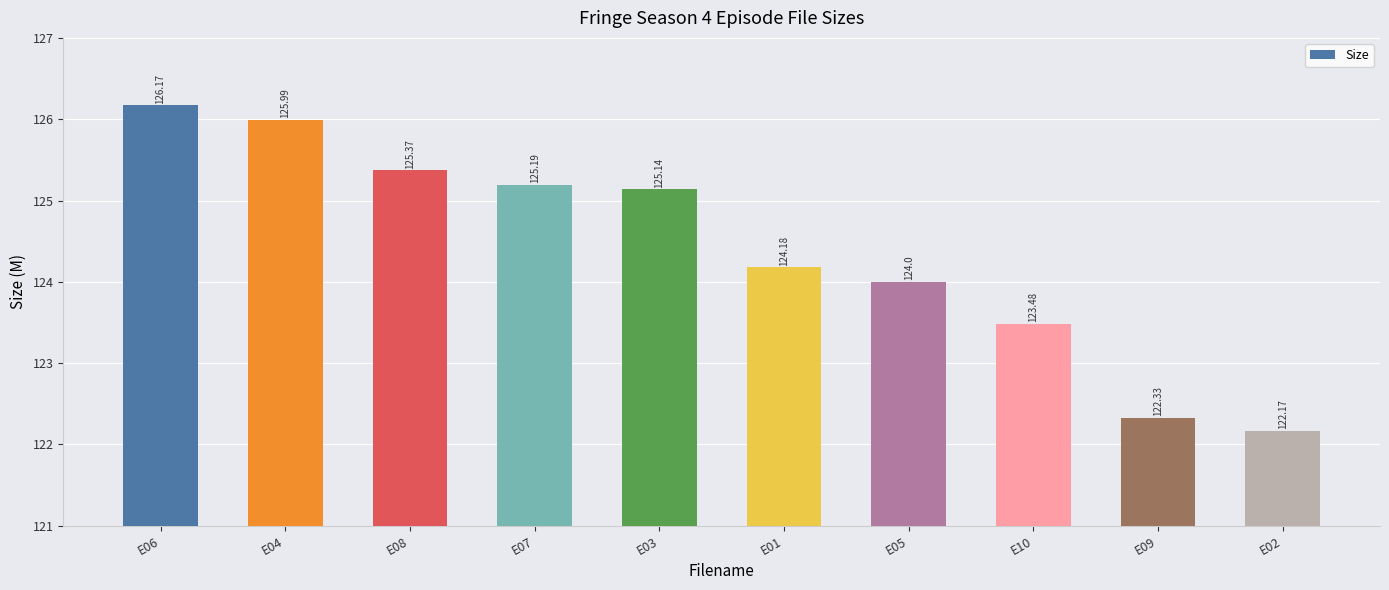

How many bars are there in total?

10